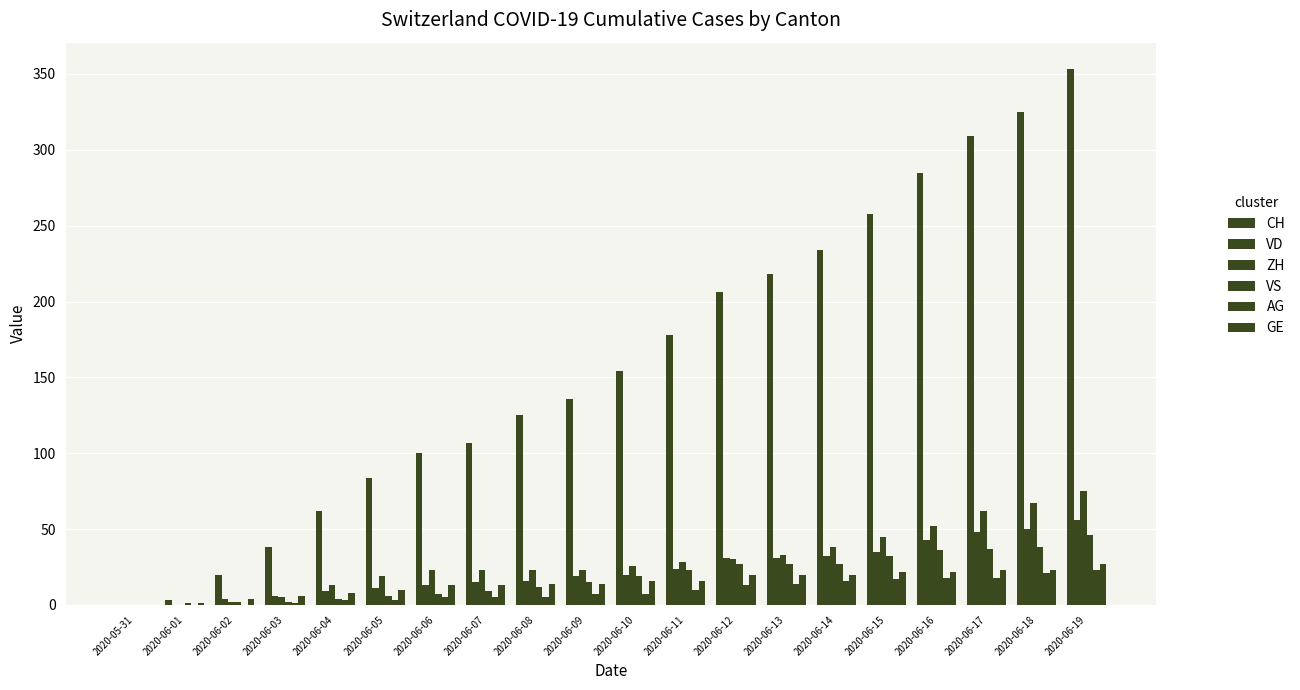

The value of GE at 2020-06-04 is 14. True or false?

False